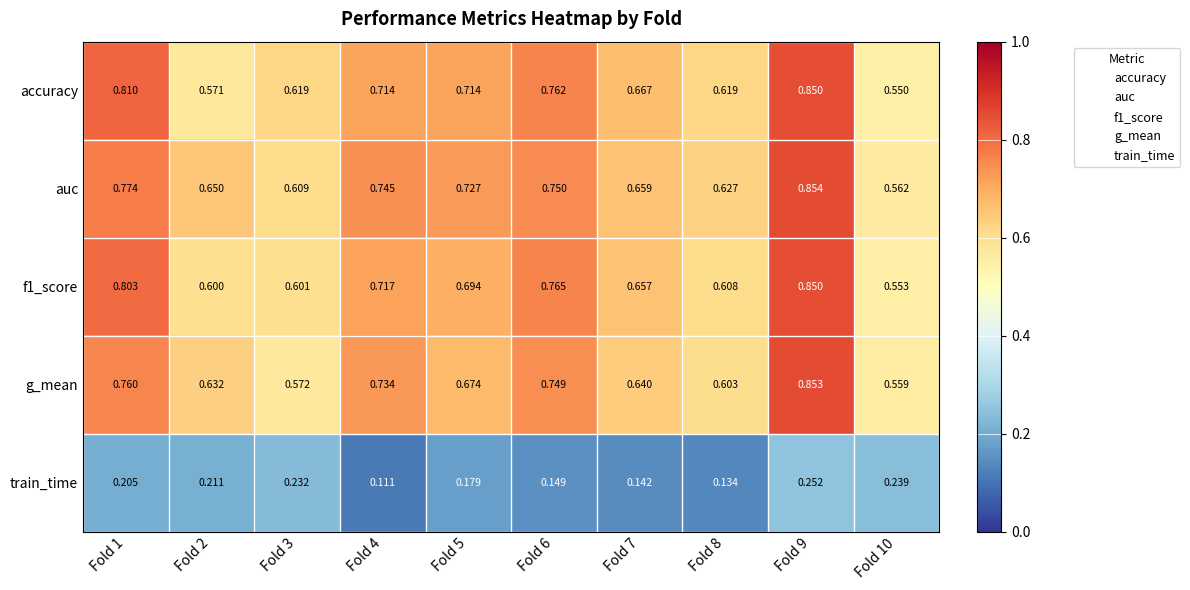

Is the value of accuracy at Fold 1 greater than the value of f1_score at Fold 1?

Yes